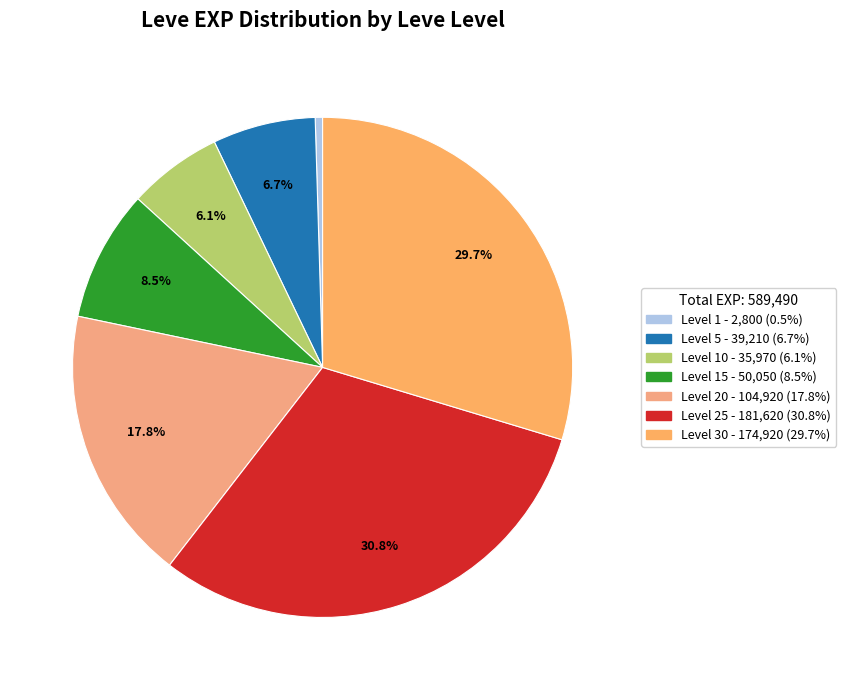

Is there any slice that represents more than half of the pie?

No